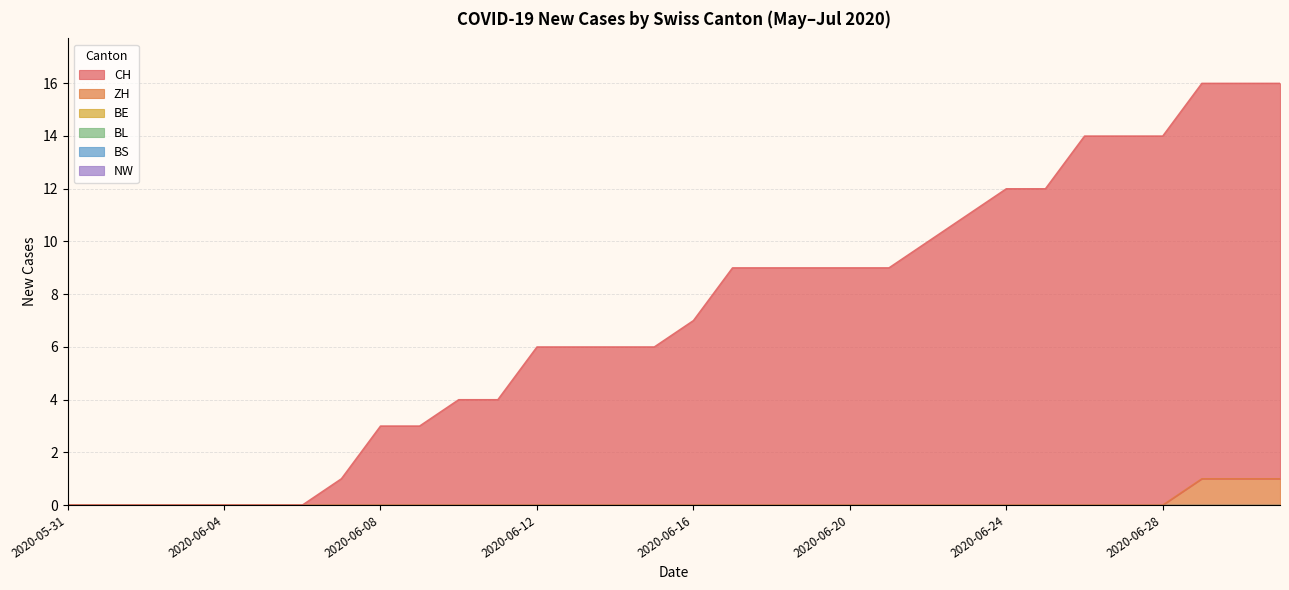

Which category has the lowest value across all series?

2020-05-31